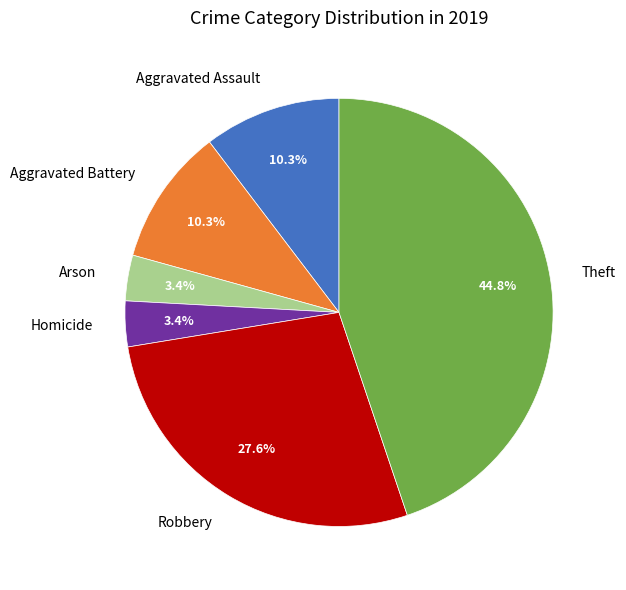

Is the sum of Arson and Aggravated Assault greater than half?

No